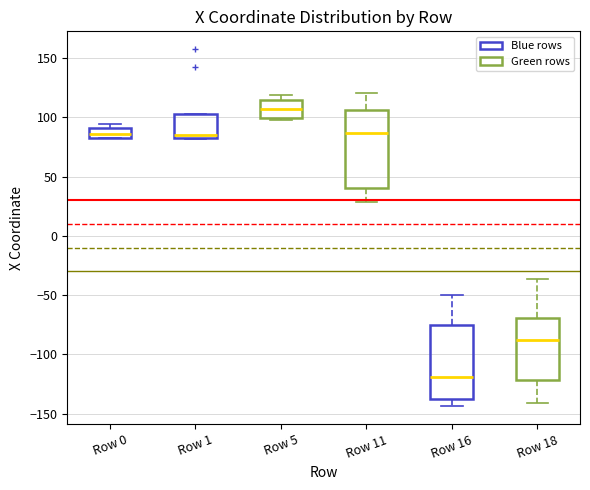

Reading left to right, transcribe this box plot: for each box, give where its median line is, the range the box spans, and where its two whiskers end, as read against the y-axis. The values are not printed on the chart, so give them approximately, as read against the axis.

Row 0: median 85, box 80 to 90, whiskers 80 to 95
Row 1: median 85, box 80 to 105, whiskers 80 to 105
Row 5: median 105, box 100 to 115, whiskers 100 to 120
Row 11: median 85, box 40 to 105, whiskers 30 to 120
Row 16: median -120, box -140 to -75, whiskers -145 to -50
Row 18: median -90, box -120 to -70, whiskers -140 to -35